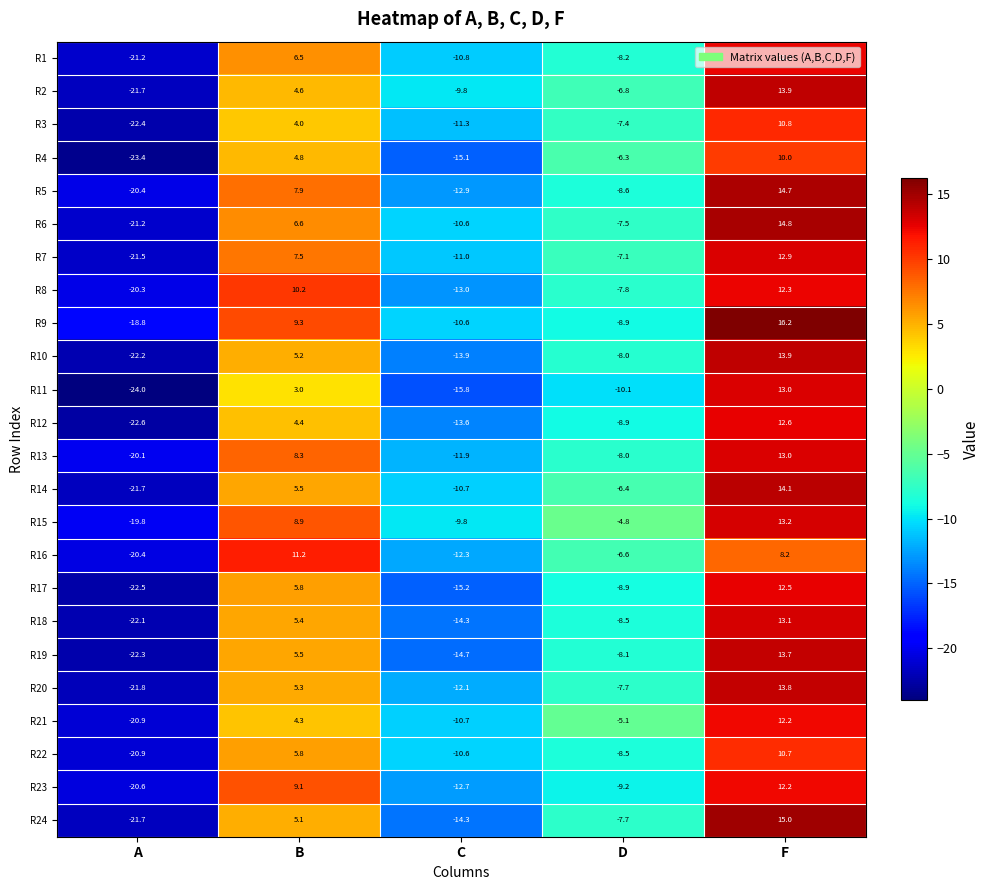

The value of R16 at B is 5.7. True or false?

False